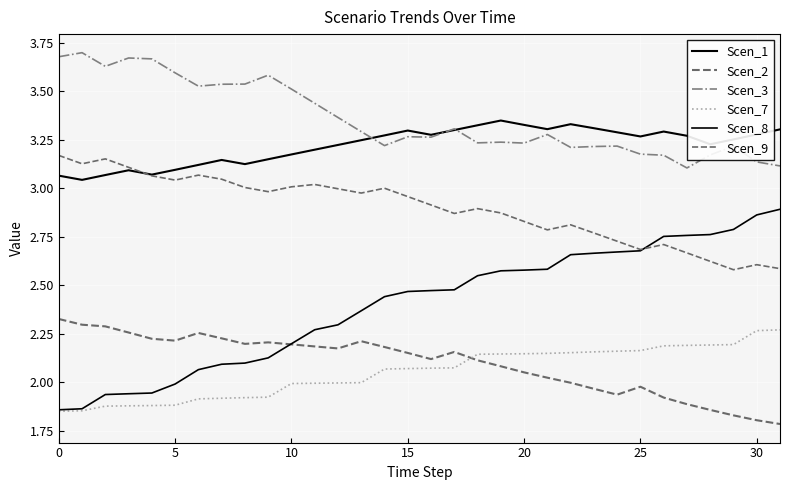

Does the chart display data point markers on the line(s)?

No